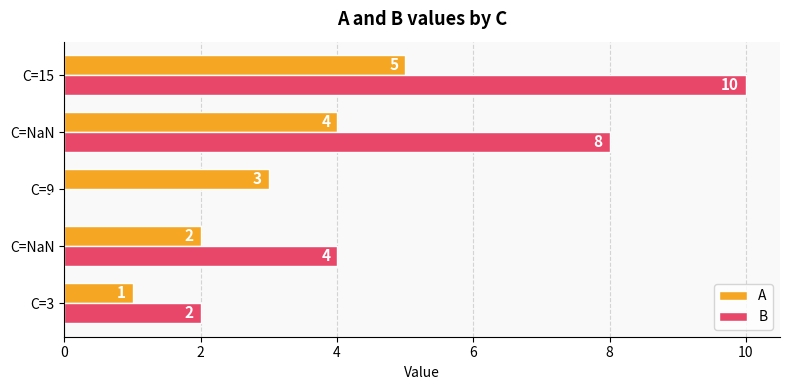

What are all the series names shown in the legend?

A, B